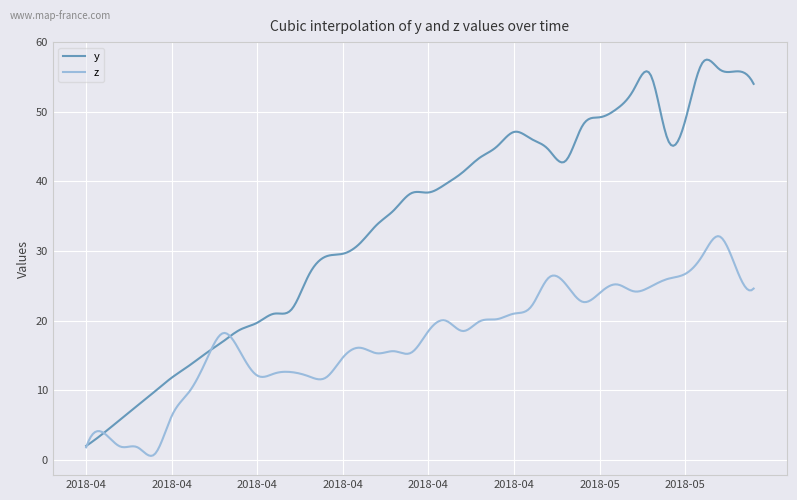

List the series in order of their peak value, lowest first.

z, y